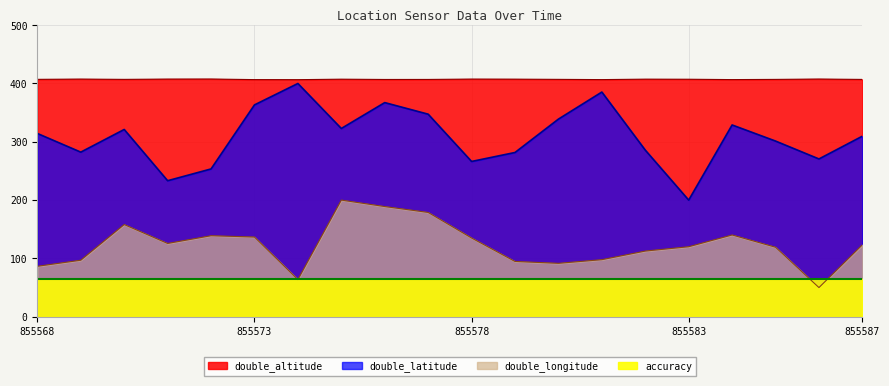

In double_latitude, how many points are higher than both neighbors (excluding endpoints)?

5